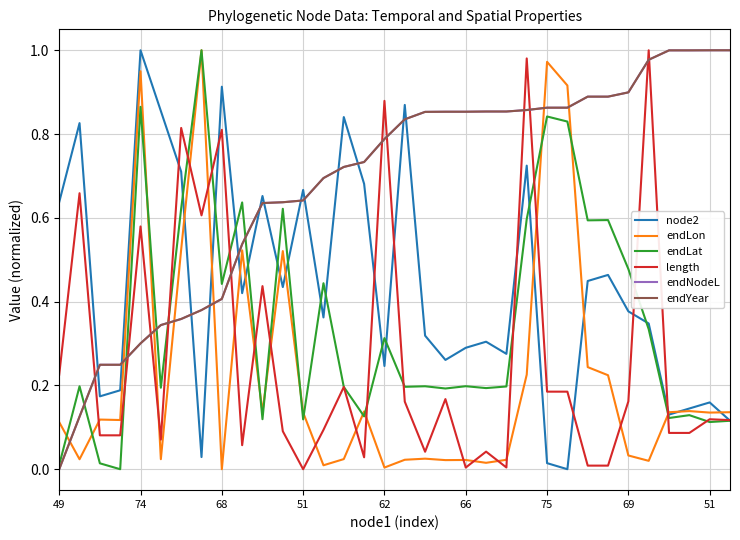

Does the chart have visible grid lines?

Yes